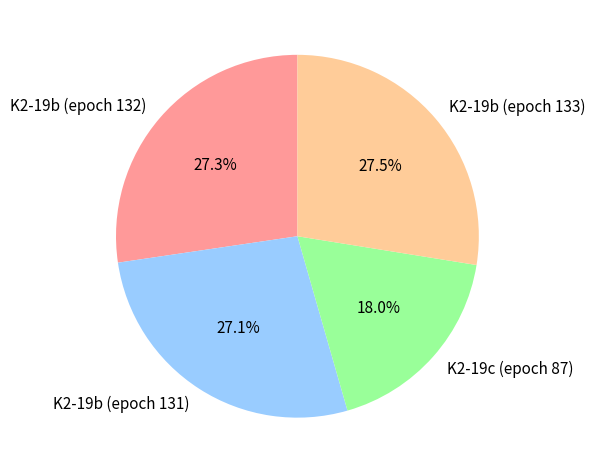

How much of the chart is everything except K2-19b (epoch 132)?

72.7%